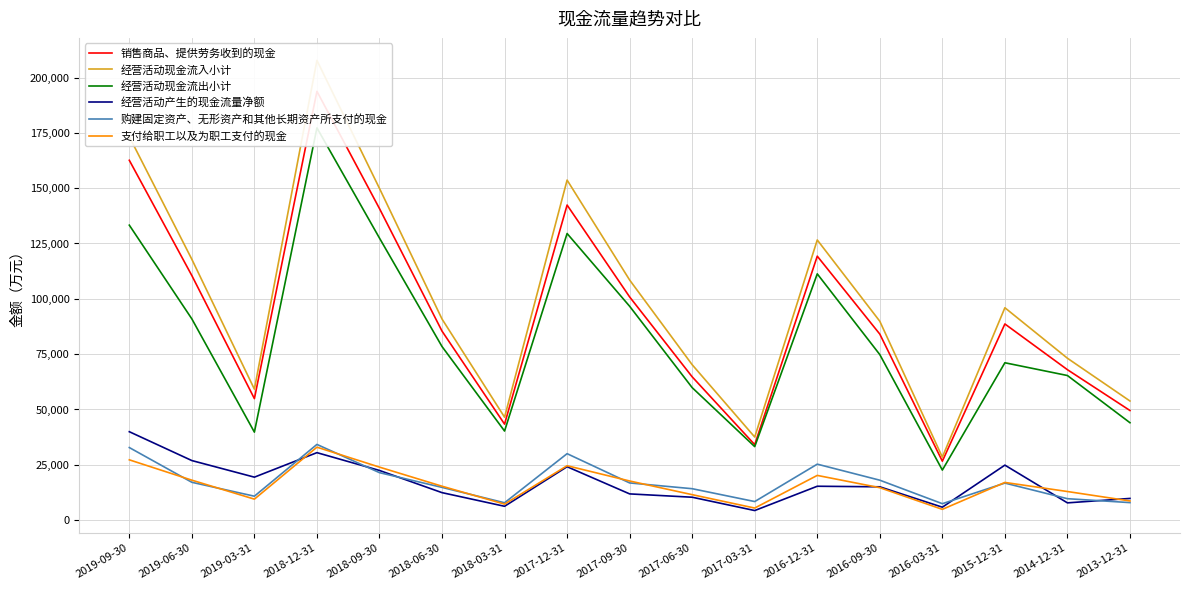

Is the value of 经营活动现金流出小计 at 2019-03-31 greater than the value of 经营活动现金流入小计 at 2017-06-30?

No